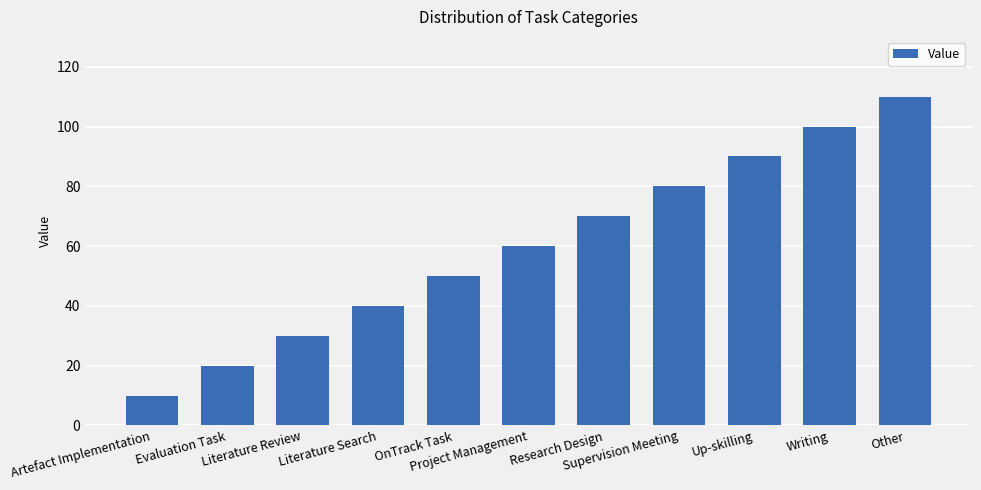

Approximately how many times larger is the value at Research Design compared to Evaluation Task?

3.5